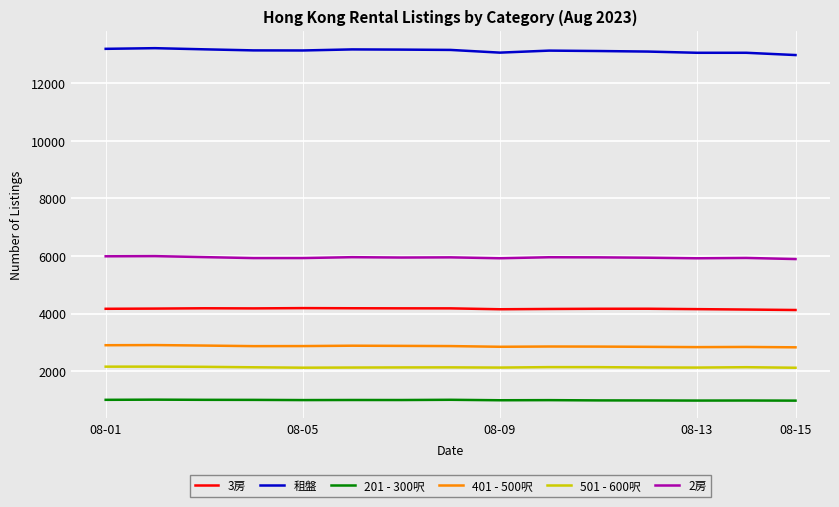

How many lines are shown in the chart?

6